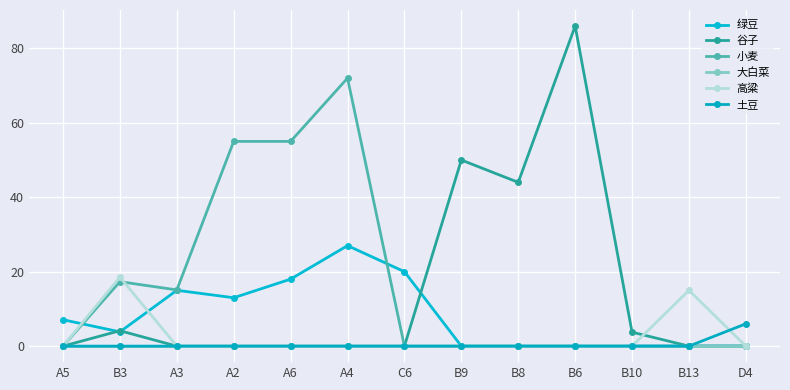

At which category is the sum across all series the highest?

A4